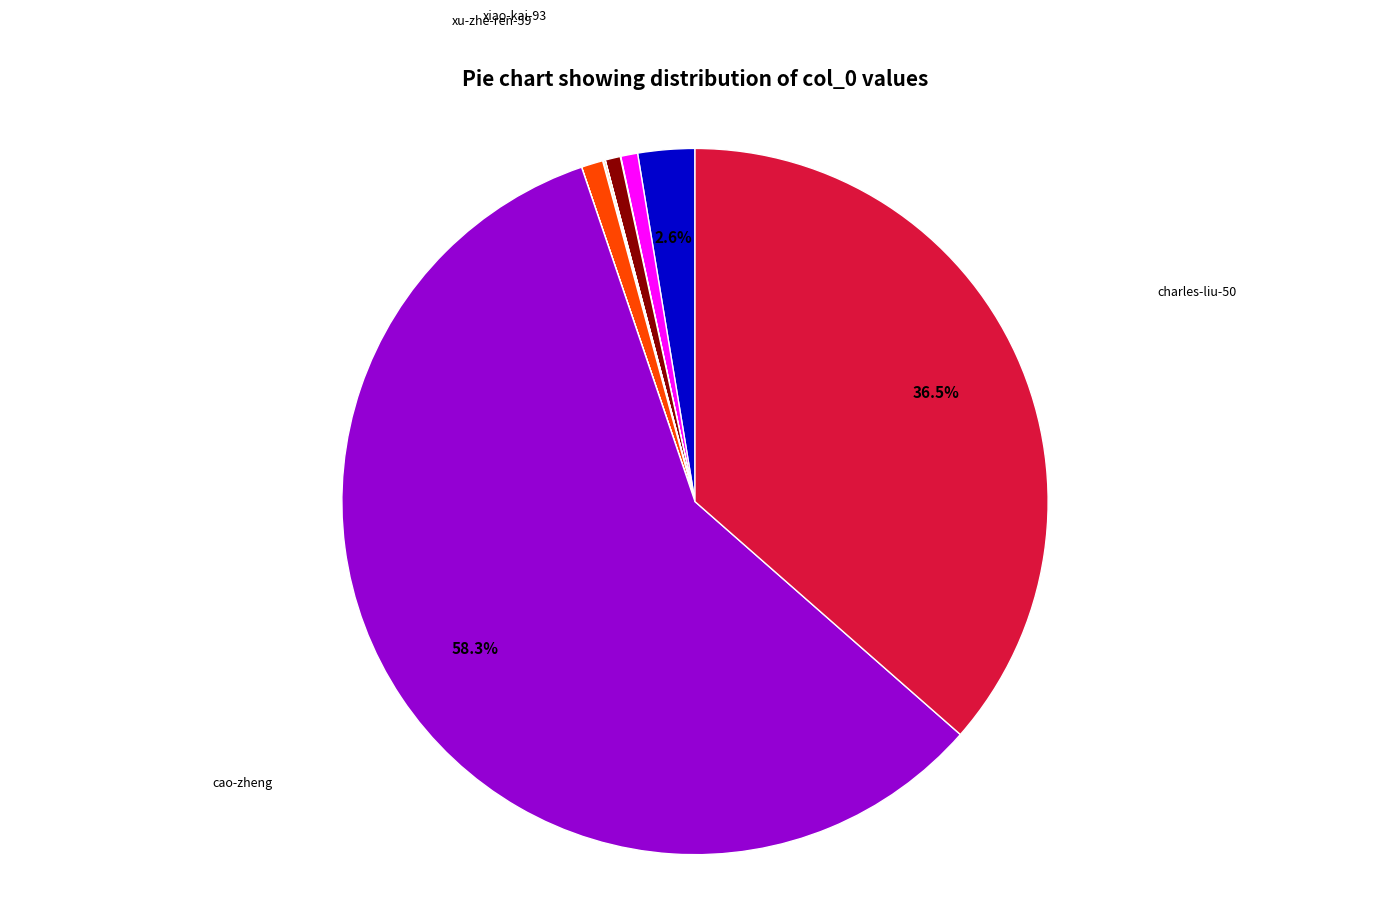

Does any single category account for the majority?

Yes